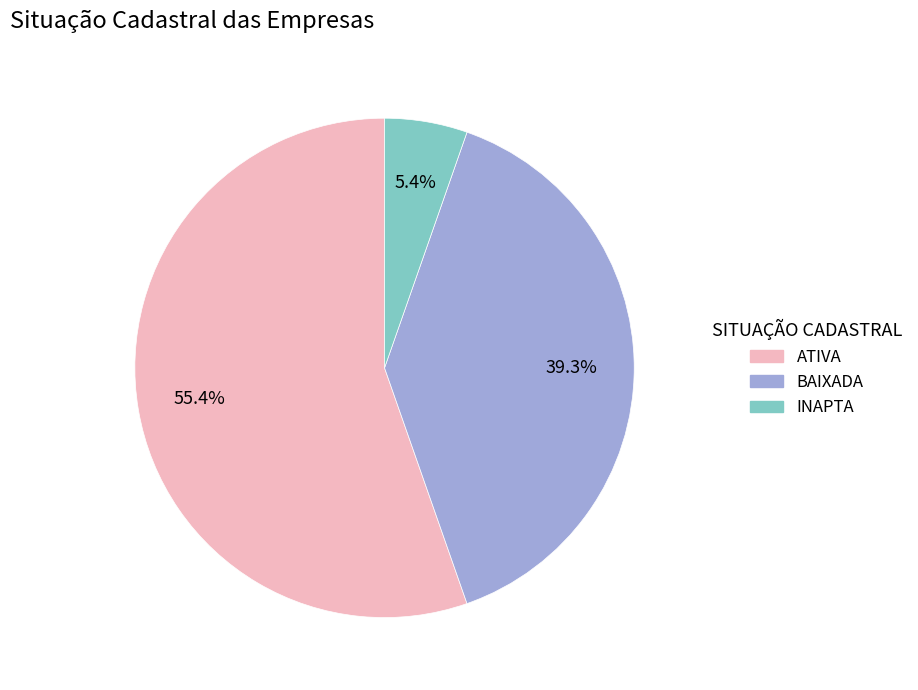

Which category has the smallest portion of the pie?

INAPTA